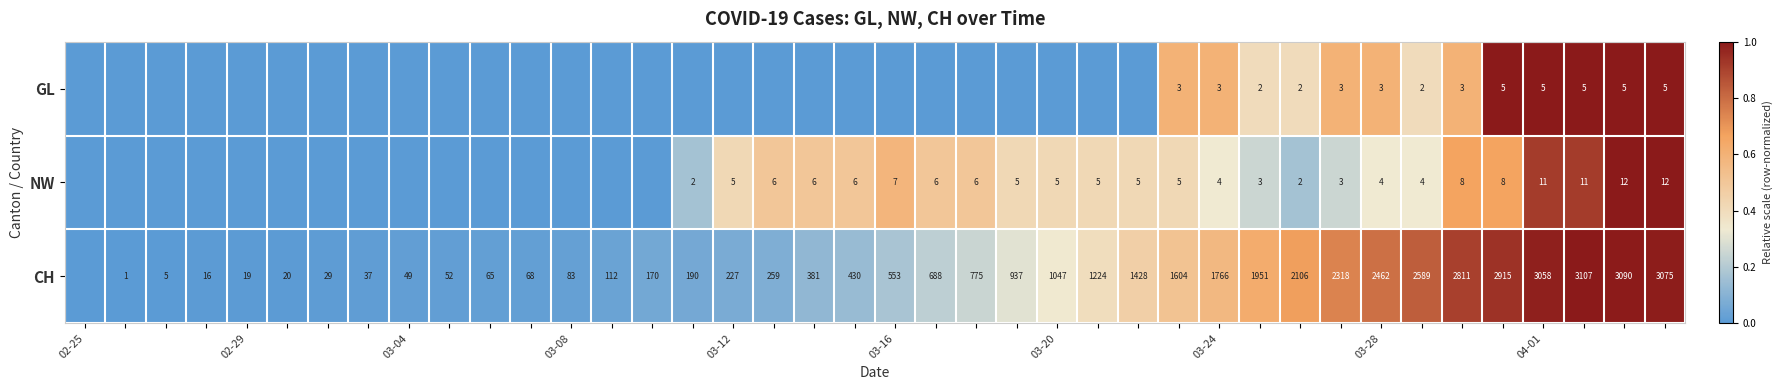

Is it true that CH equals 70 at 03-04?

False